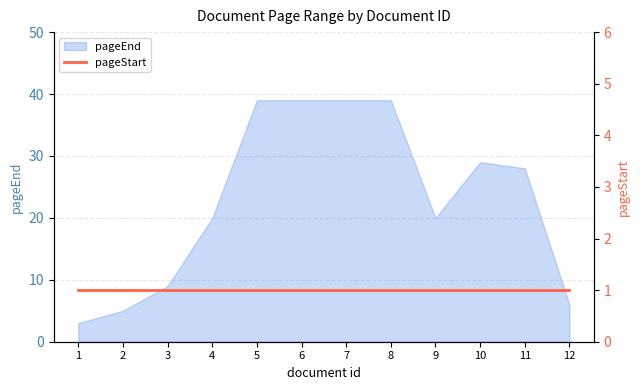

Read the value at 12, to the nearest 10.

10